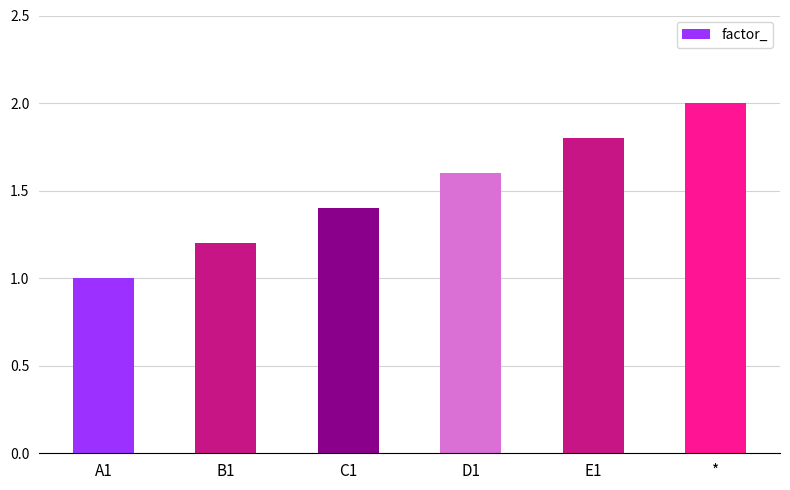

Is it true that the value at * is 2.0?

True